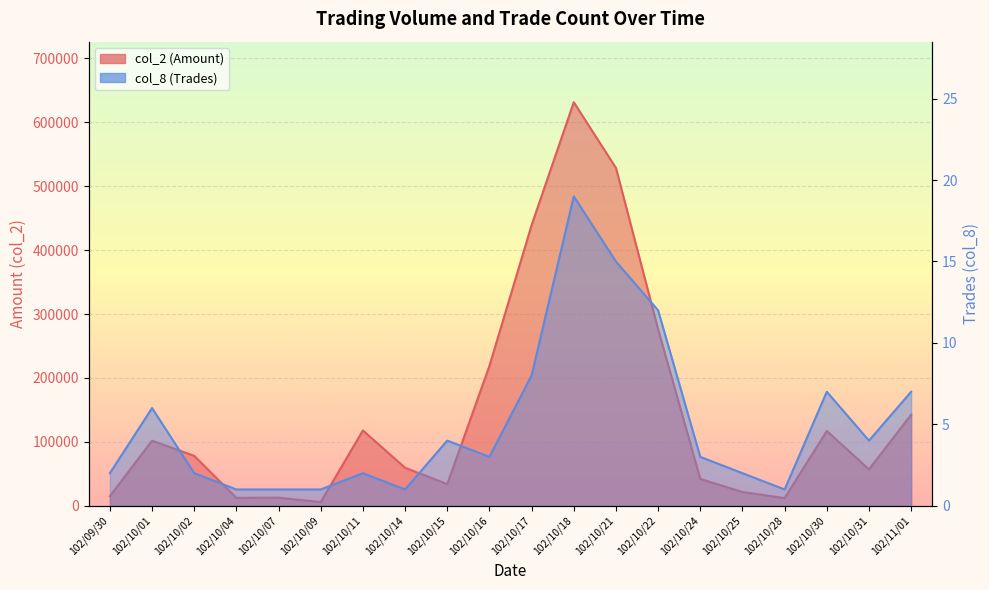

What is the minimum value for col_2 (Amount)?

5800